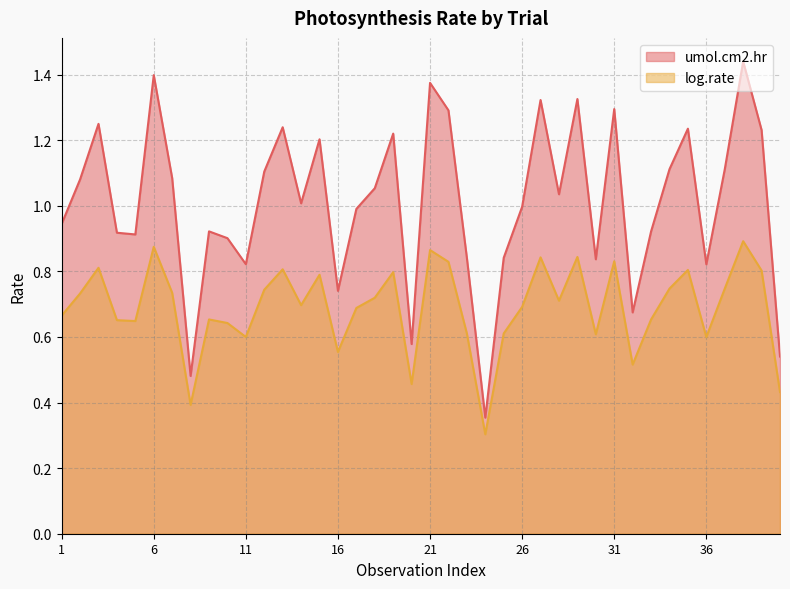

Which has a higher value, 2 or 5?

2